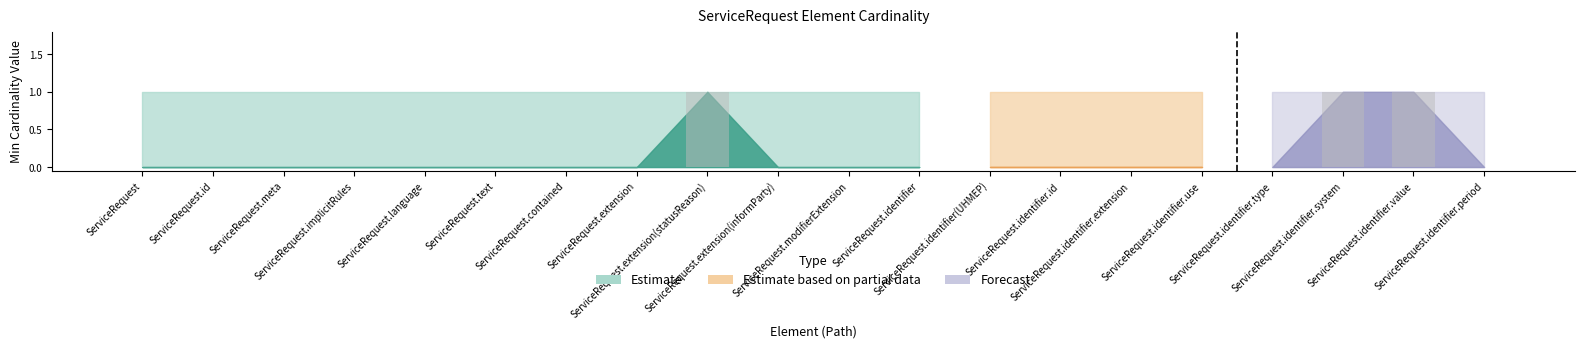

What is the sum of all values?

3